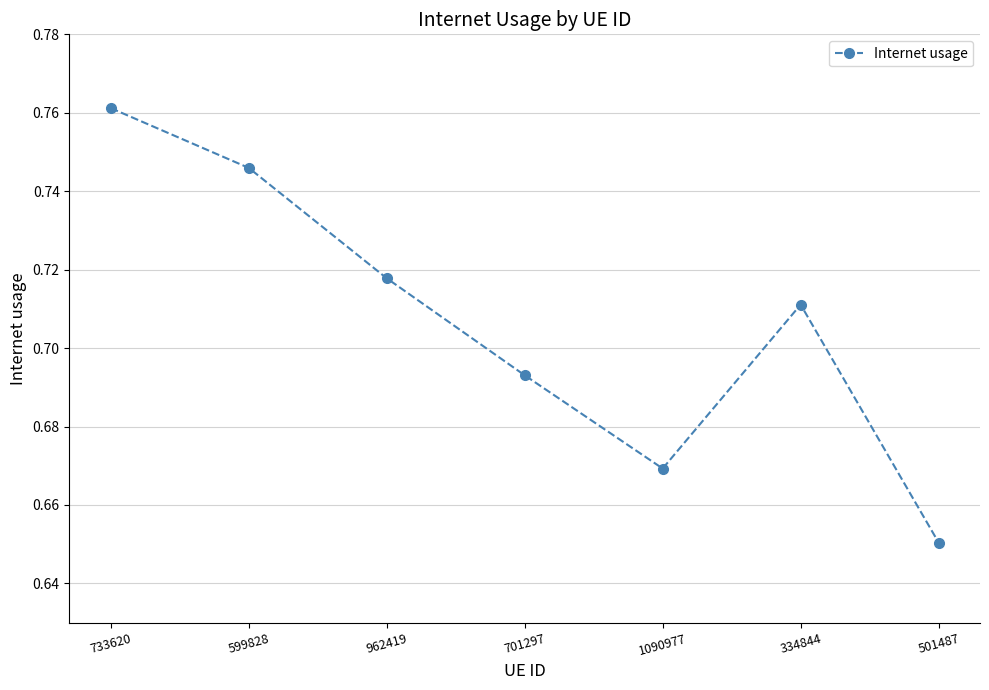

How many data points does each series have?

7